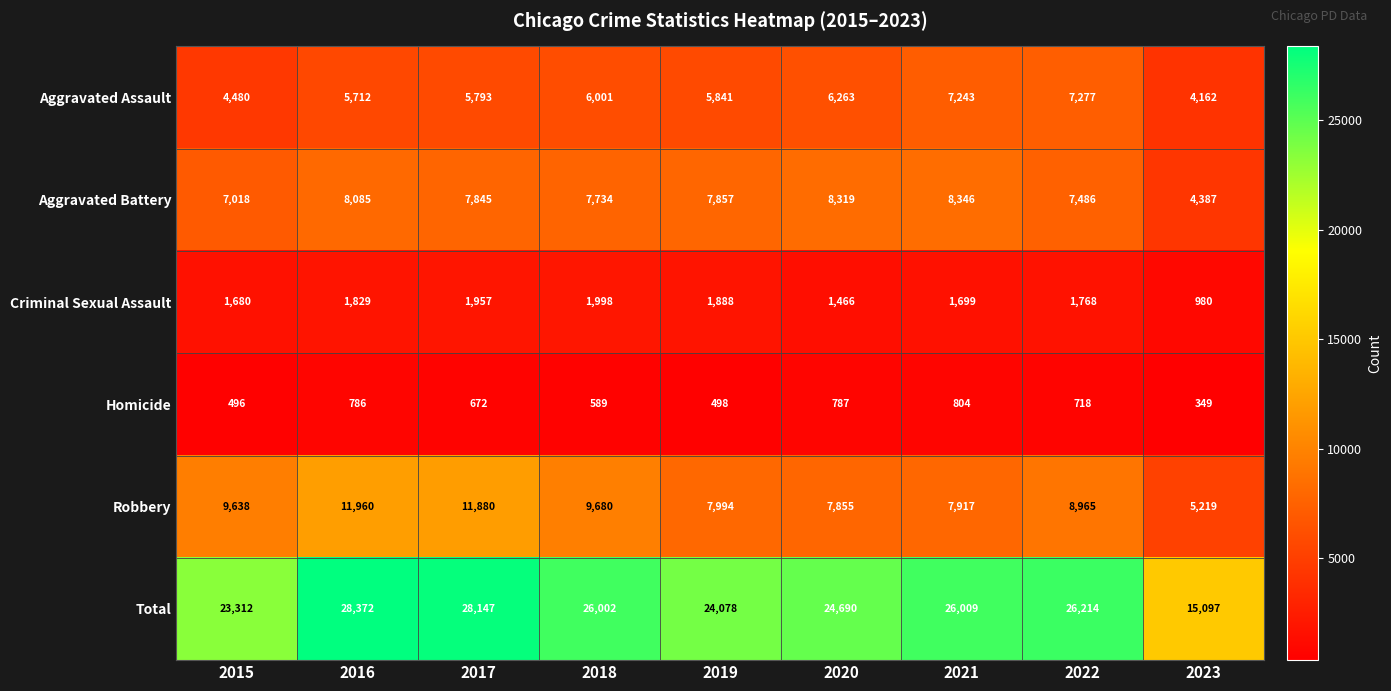

Rank the series at 2015 from highest to lowest value.

Total, Robbery, Aggravated Battery, Aggravated Assault, Criminal Sexual Assault, Homicide